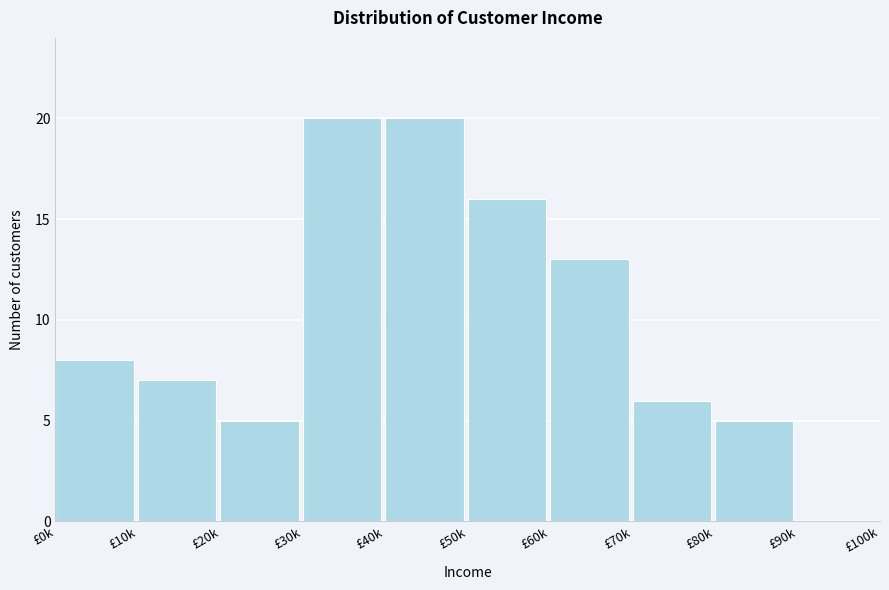

Reading left to right, list all the values displayed in this chart.

£0k=8	£10k=7	£20k=5	£30k=20	£40k=20	£50k=16	£60k=13	£70k=6	£80k=5	£90k=0